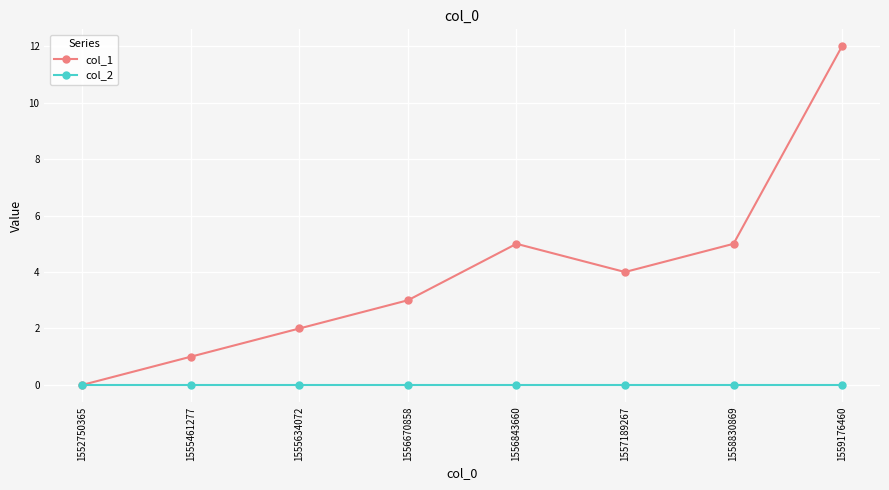

The value of col_1 at 1559176460 is 5. True or false?

False